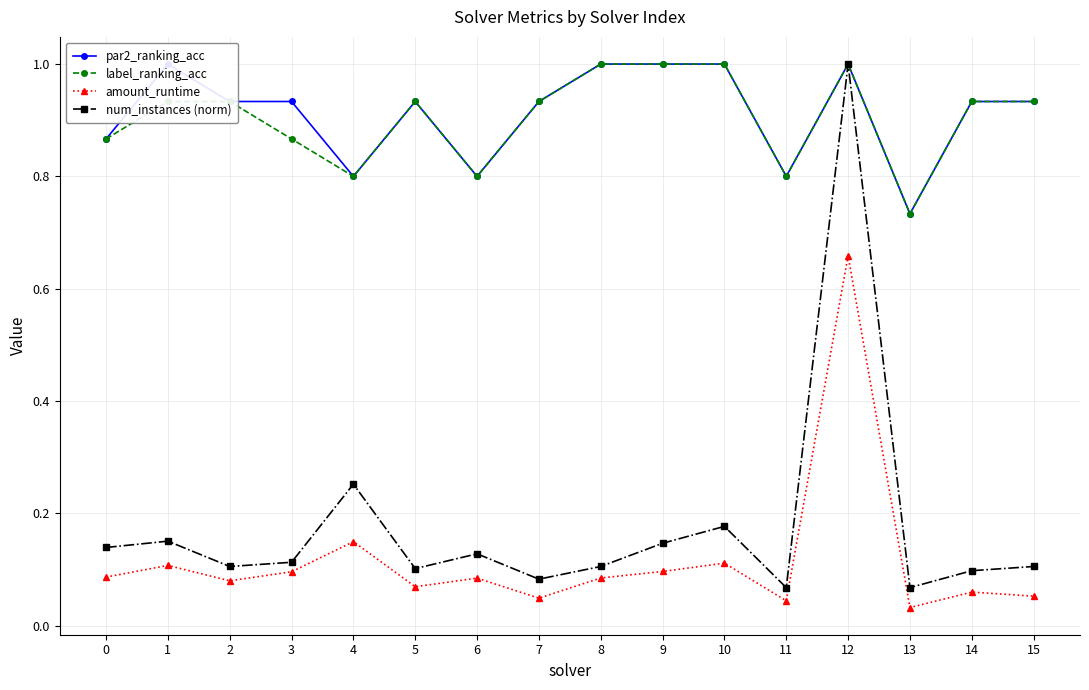

True or false: label_ranking_acc and amount_runtime intersect in this chart.

False